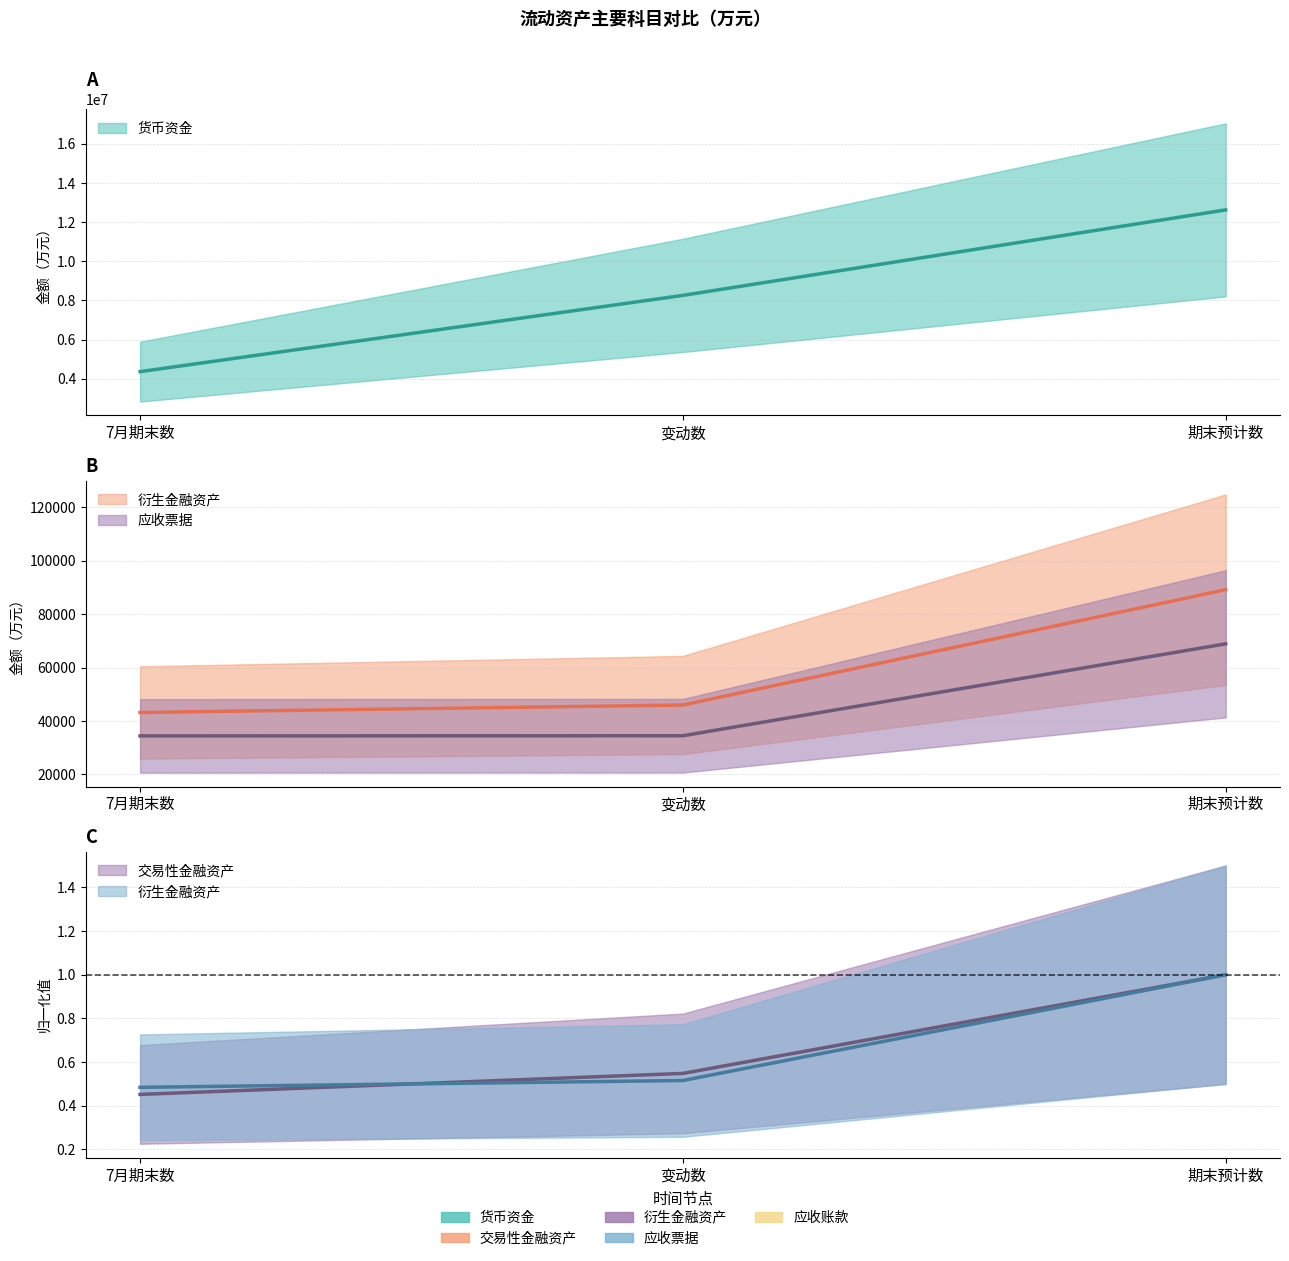

At which label does 交易性金融资产 reach its peak?

期末预计数